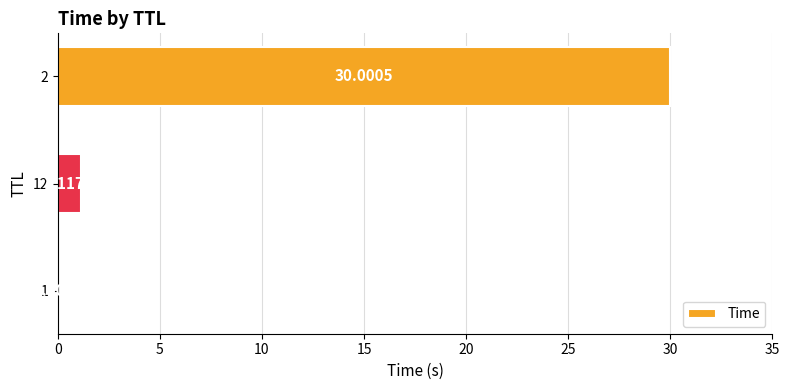

What is the average value?

10.4